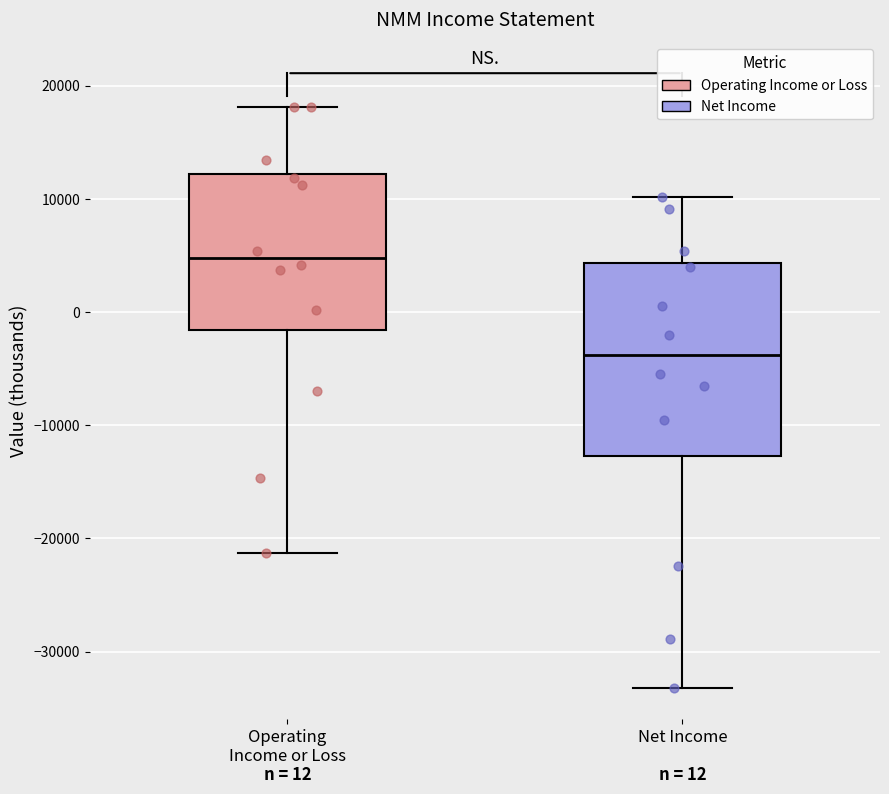

Which box has the highest median line?

Operating Income or Loss